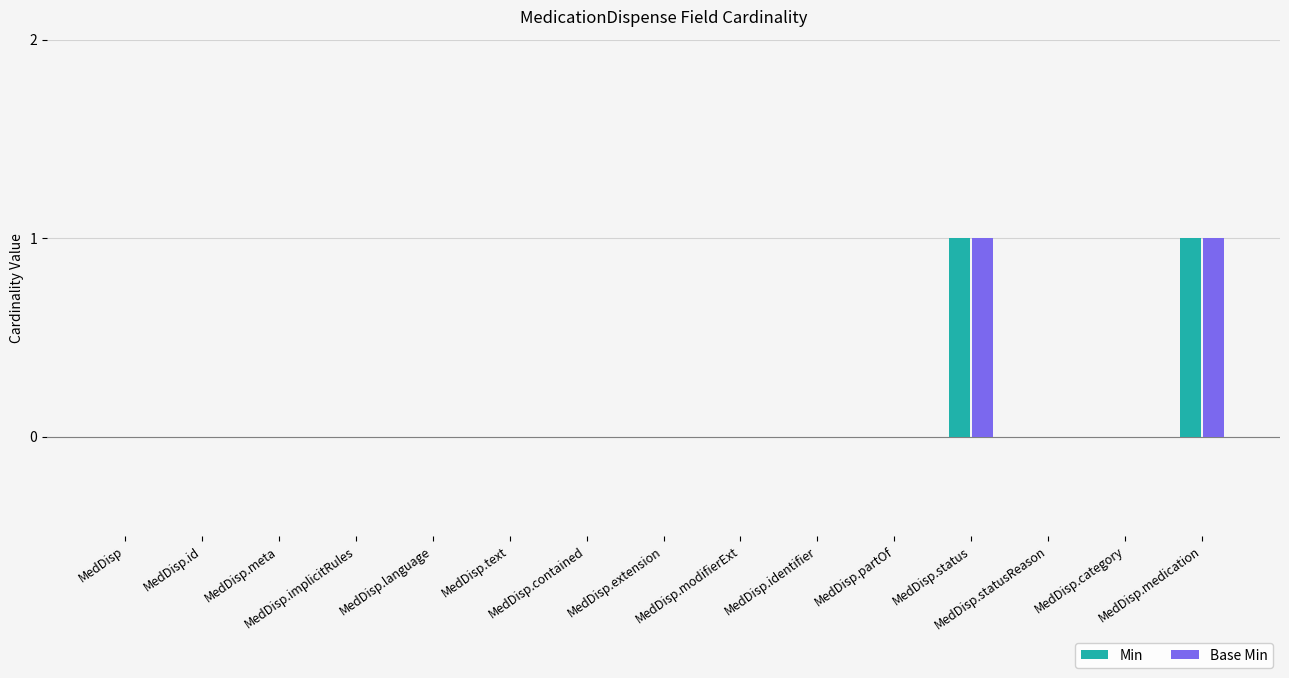

How many data points does each series have?

15